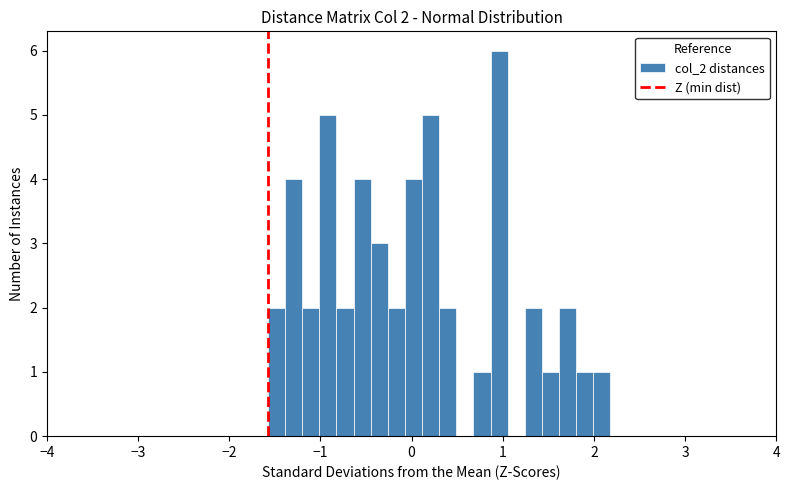

Read against the x-axis, roughly where is the centre of the tallest bar?

1.0